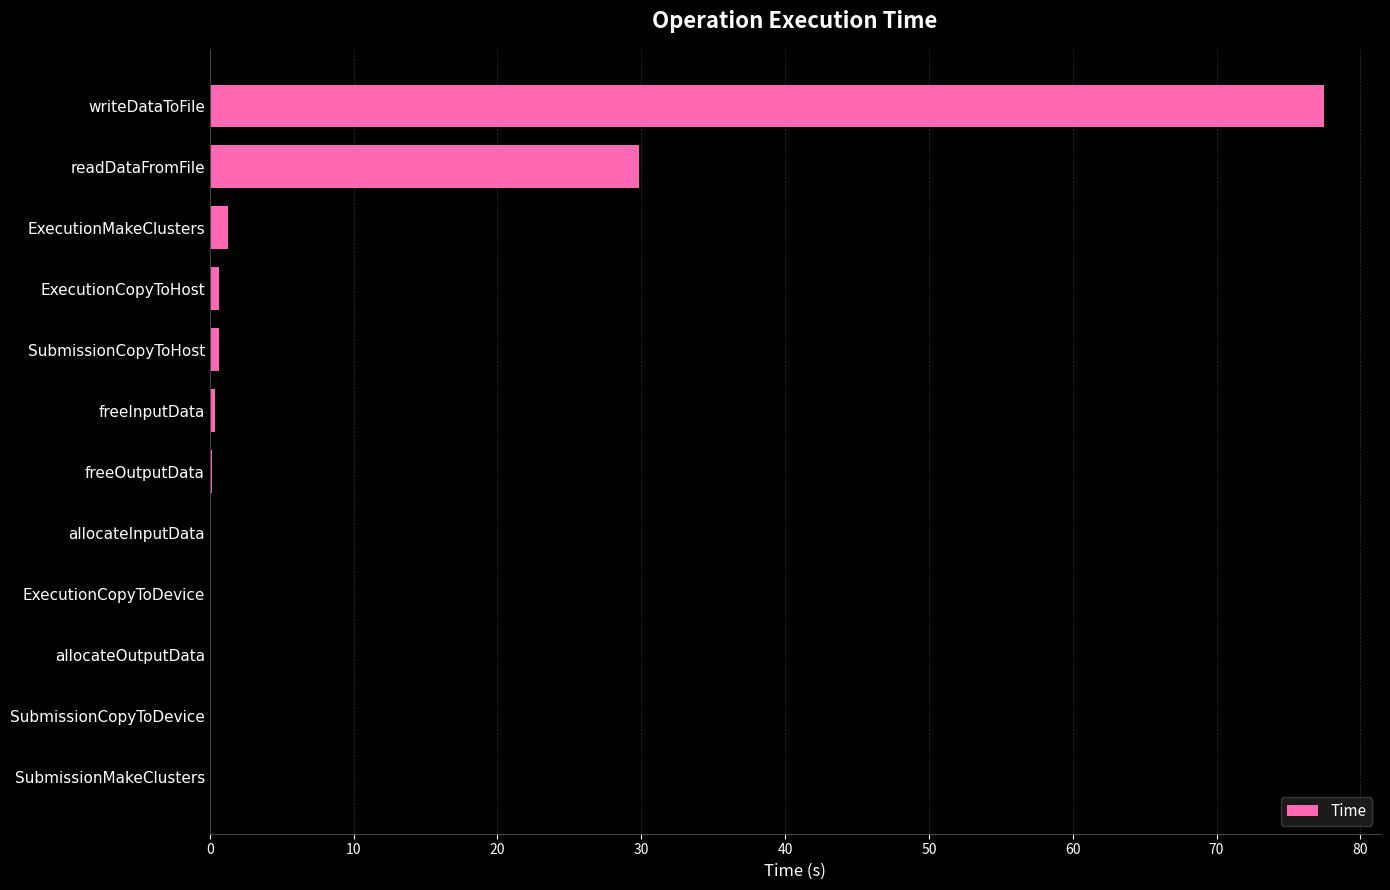

Read the value at readDataFromFile.

29.9